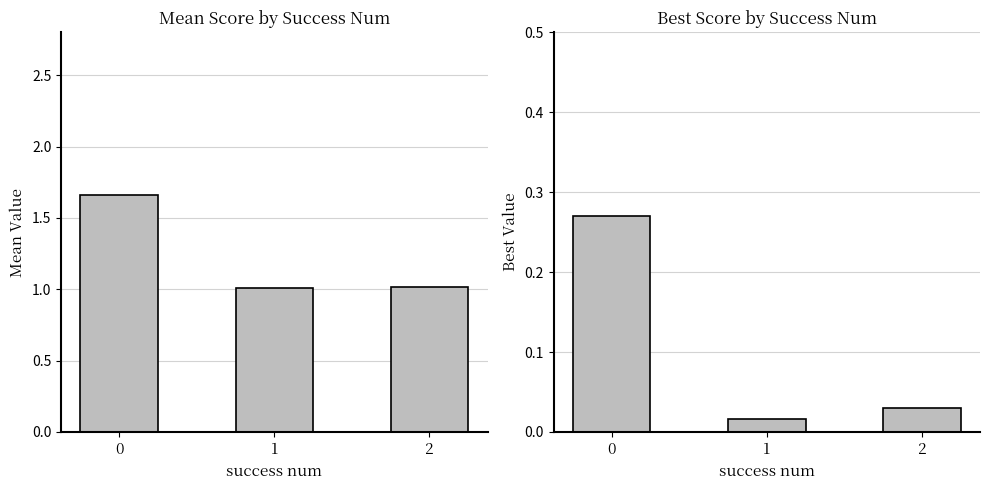

Are the bars grouped side by side (vs. stacked)?

Yes